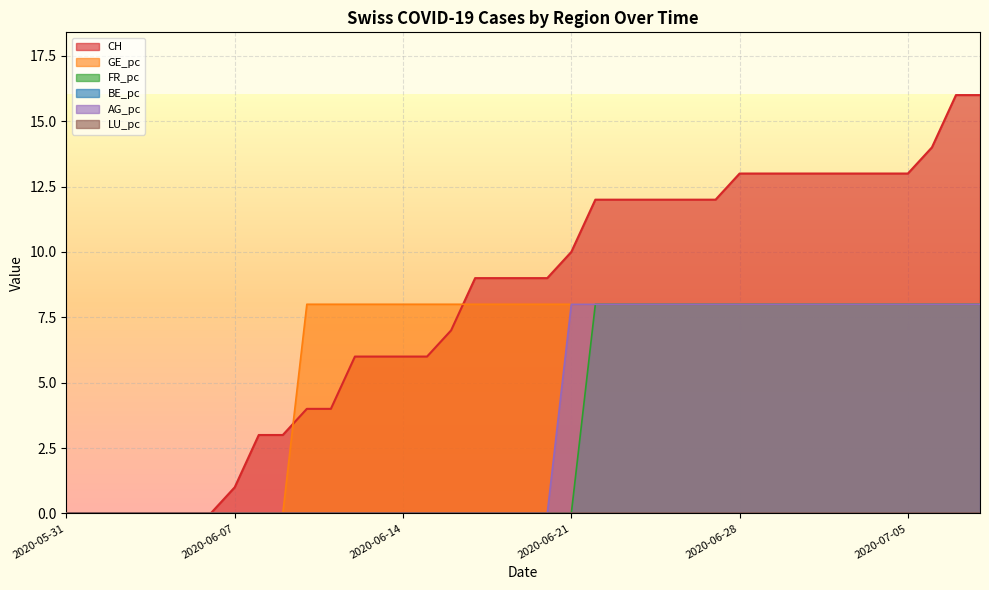

What is the maximum value shown in the chart?

16